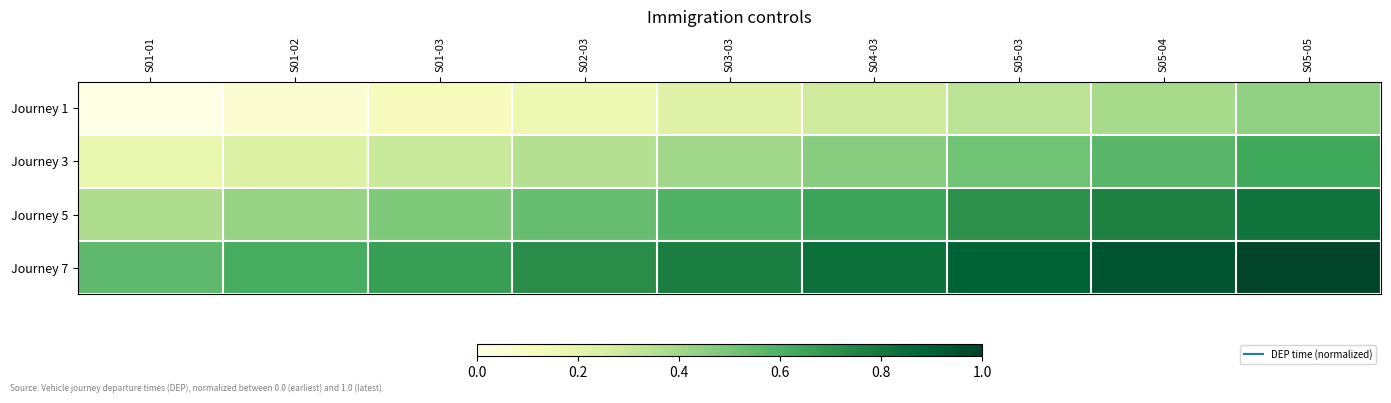

Reading left to right, what are all the values shown in this chart?

Journey 1: S01-01=0.0	S01-02=0.1	S01-03=0.1	S02-03=0.2	S03-03=0.2	S04-03=0.3	S05-03=0.3	S05-04=0.4	S05-05=0.4
Journey 3: S01-01=0.2	S01-02=0.2	S01-03=0.3	S02-03=0.4	S03-03=0.4	S04-03=0.5	S05-03=0.5	S05-04=0.6	S05-05=0.6
Journey 5: S01-01=0.4	S01-02=0.4	S01-03=0.5	S02-03=0.5	S03-03=0.6	S04-03=0.6	S05-03=0.7	S05-04=0.8	S05-05=0.8
Journey 7: S01-01=0.6	S01-02=0.6	S01-03=0.7	S02-03=0.7	S03-03=0.8	S04-03=0.8	S05-03=0.9	S05-04=0.9	S05-05=1.0